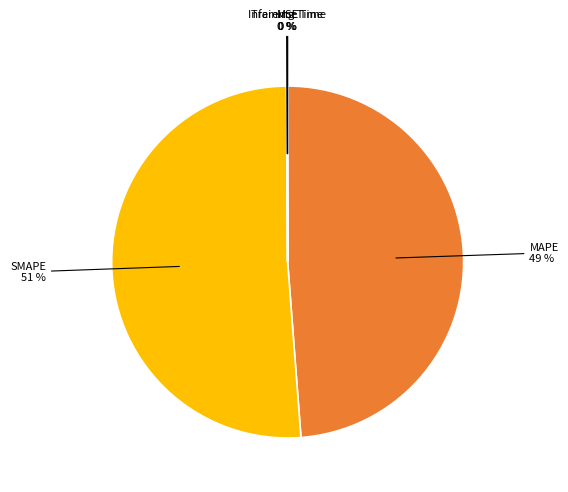

Is there any slice that represents more than half of the pie?

Yes